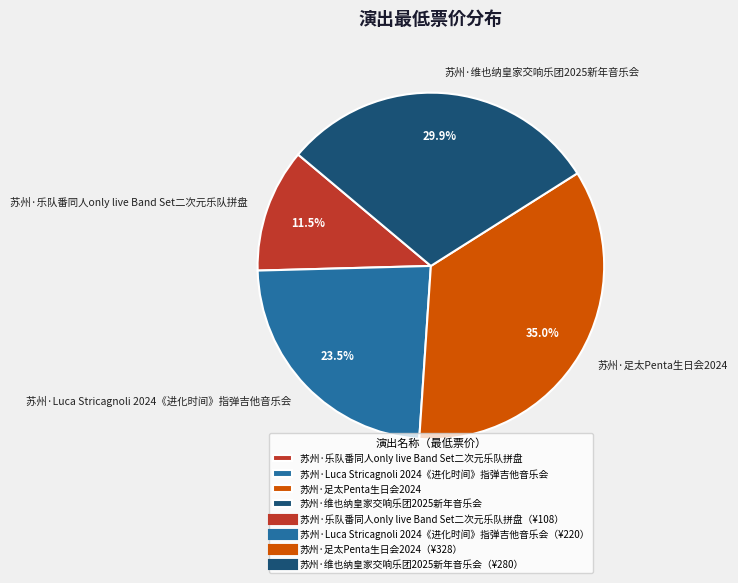

Which category has the biggest portion of the pie?

苏州·足太Penta生日会2024